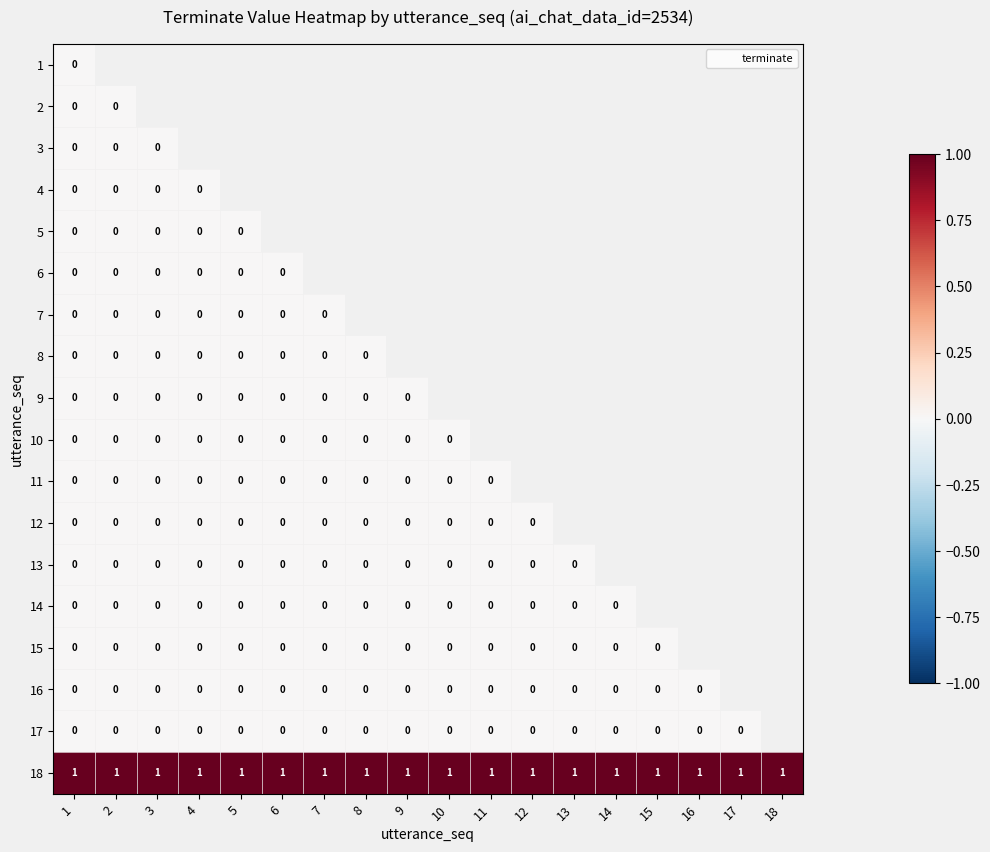

How many series are shown in this chart?

18